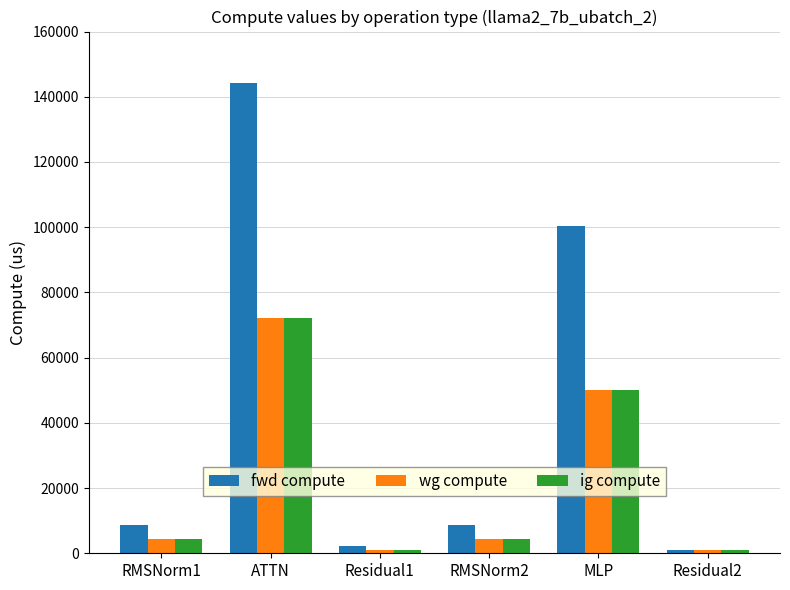

What are all the series names shown in the legend?

fwd compute, wg compute, ig compute